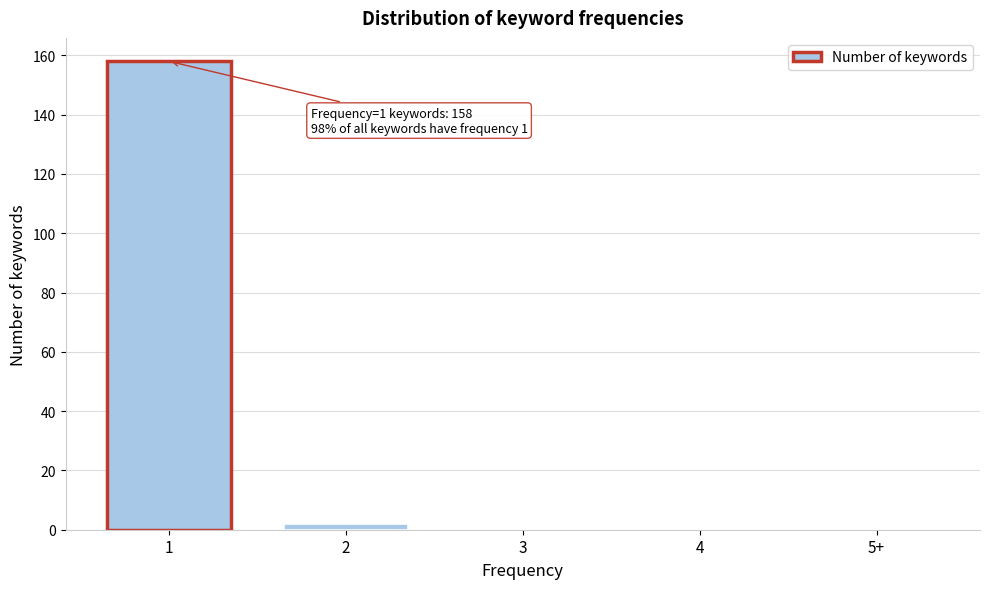

Reading left to right, what are all the values shown in this chart?

1=158	2=2	3=0	4=0	5+=0